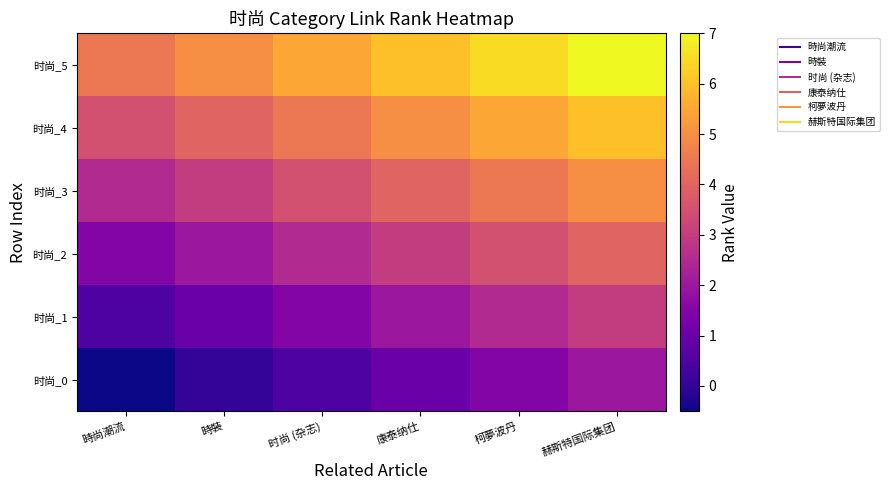

Reading right to left, list all the values displayed in this chart.

时尚_0: 赫斯特国际集团=2.0	柯夢波丹=1.5	康泰纳仕=1.0	时尚 (杂志)=0.5	時裝=0.0	時尚潮流=-0.5
时尚_1: 赫斯特国际集团=3.0	柯夢波丹=2.5	康泰纳仕=2.0	时尚 (杂志)=1.5	時裝=1.0	時尚潮流=0.5
时尚_2: 赫斯特国际集团=4.0	柯夢波丹=3.5	康泰纳仕=3.0	时尚 (杂志)=2.5	時裝=2.0	時尚潮流=1.5
时尚_3: 赫斯特国际集团=5.0	柯夢波丹=4.5	康泰纳仕=4.0	时尚 (杂志)=3.5	時裝=3.0	時尚潮流=2.5
时尚_4: 赫斯特国际集团=6.0	柯夢波丹=5.5	康泰纳仕=5.0	时尚 (杂志)=4.5	時裝=4.0	時尚潮流=3.5
时尚_5: 赫斯特国际集团=7.0	柯夢波丹=6.5	康泰纳仕=6.0	时尚 (杂志)=5.5	時裝=5.0	時尚潮流=4.5